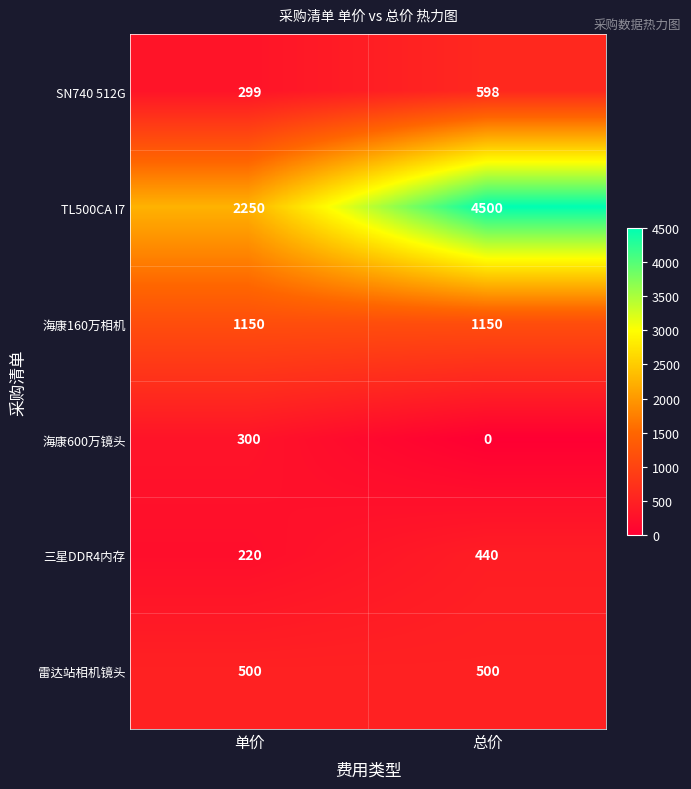

Which series has the widest spread of values?

TL500CA I7